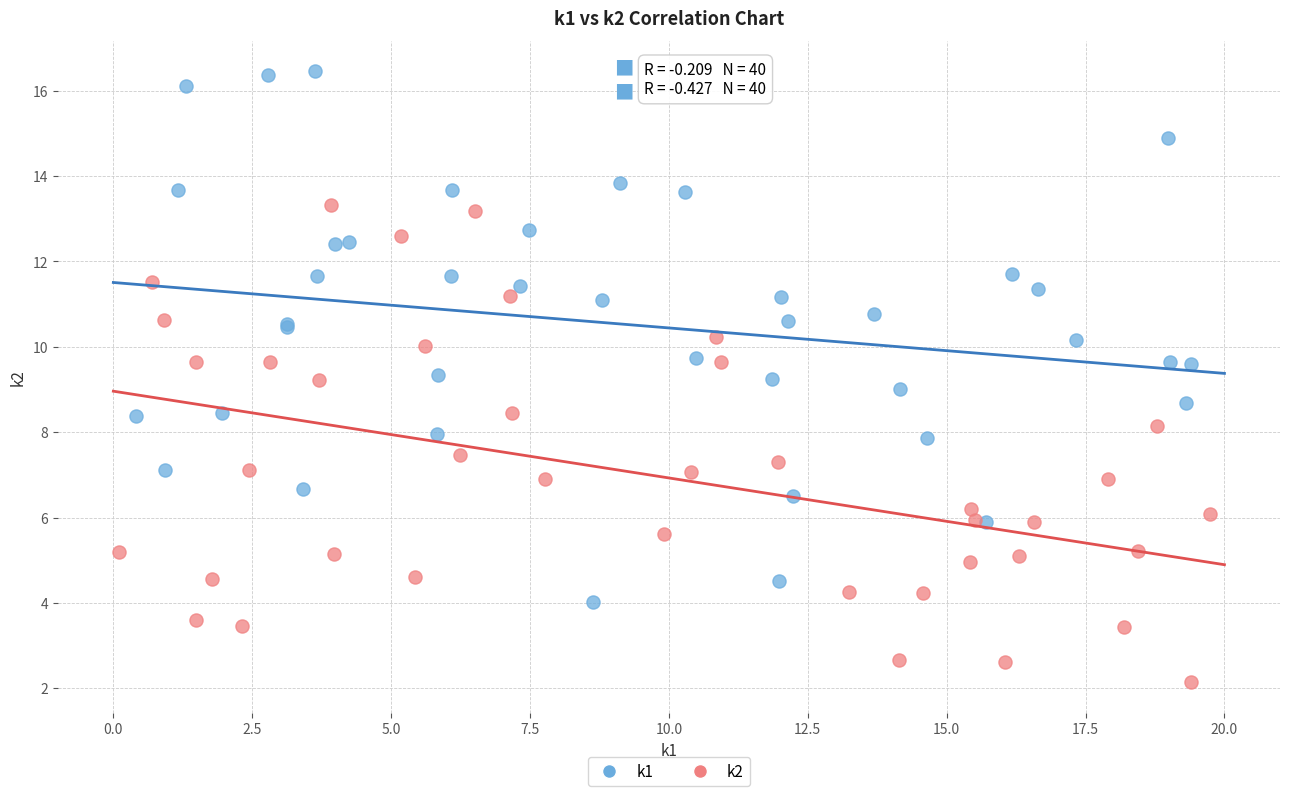

Which series reaches the maximum Y coordinate?

k1